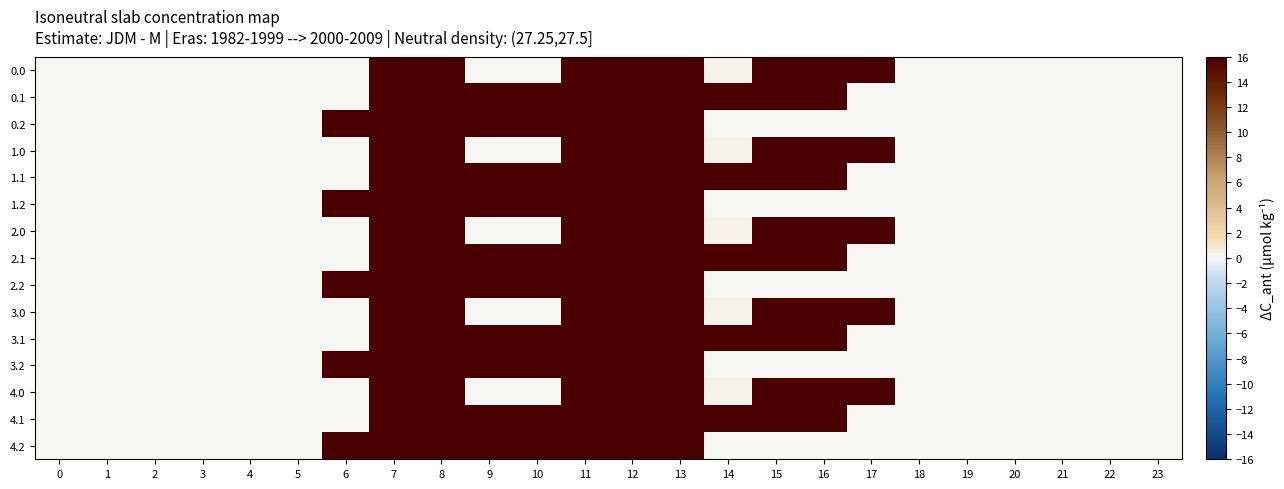

Which has a higher value, 6 or 12?

12